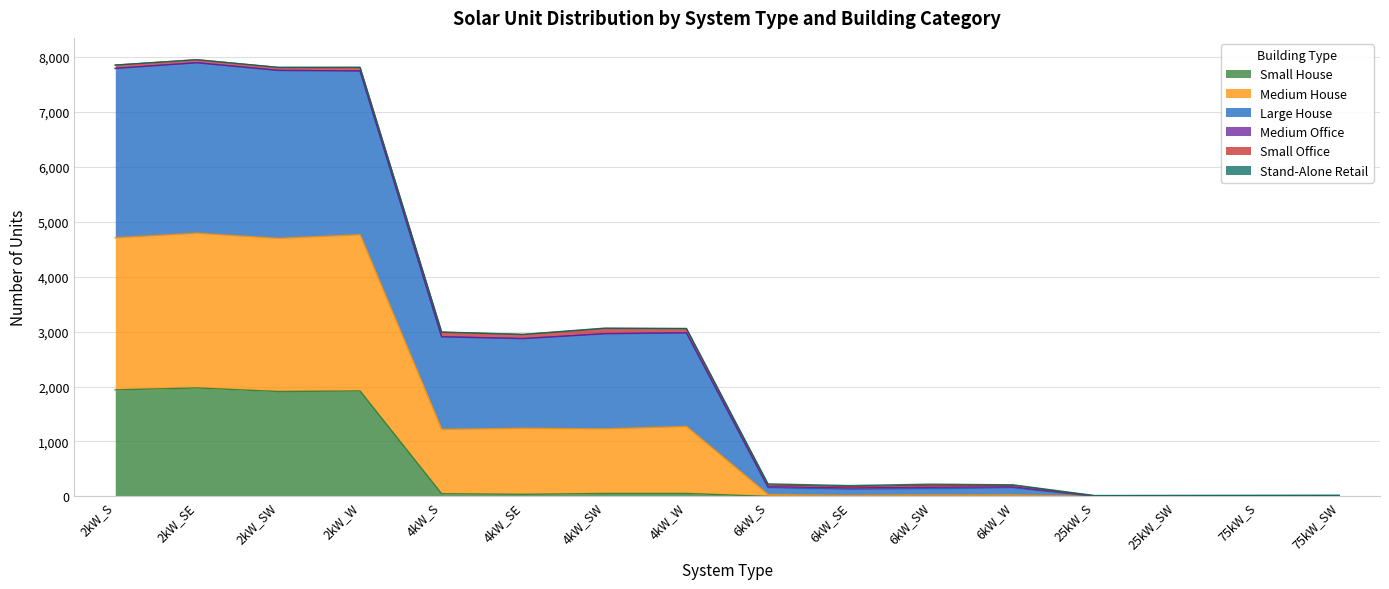

Is the value of Small House at 6kW_S greater than the value of Medium House at 75kW_SW?

No